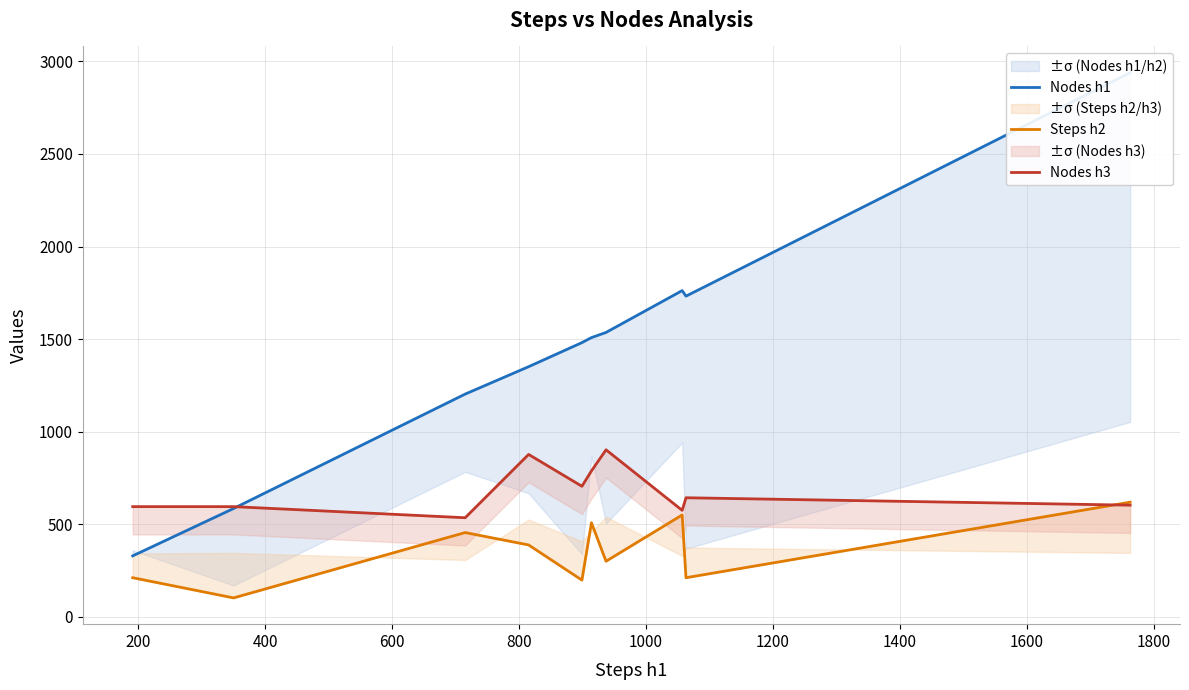

List the series in order of their overall mean, highest first.

Nodes h1, Nodes h3, Steps h2